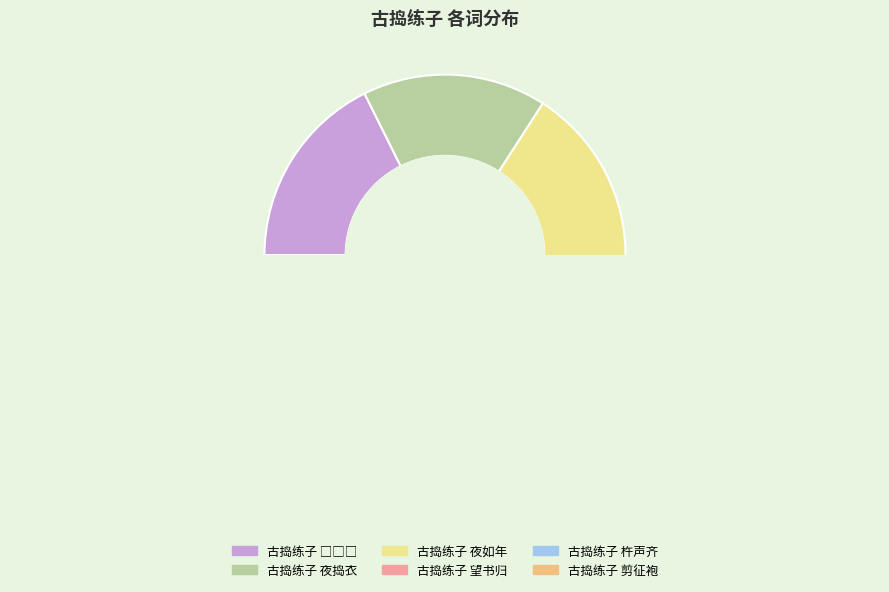

Which slice is the largest?

古捣练子 □□□